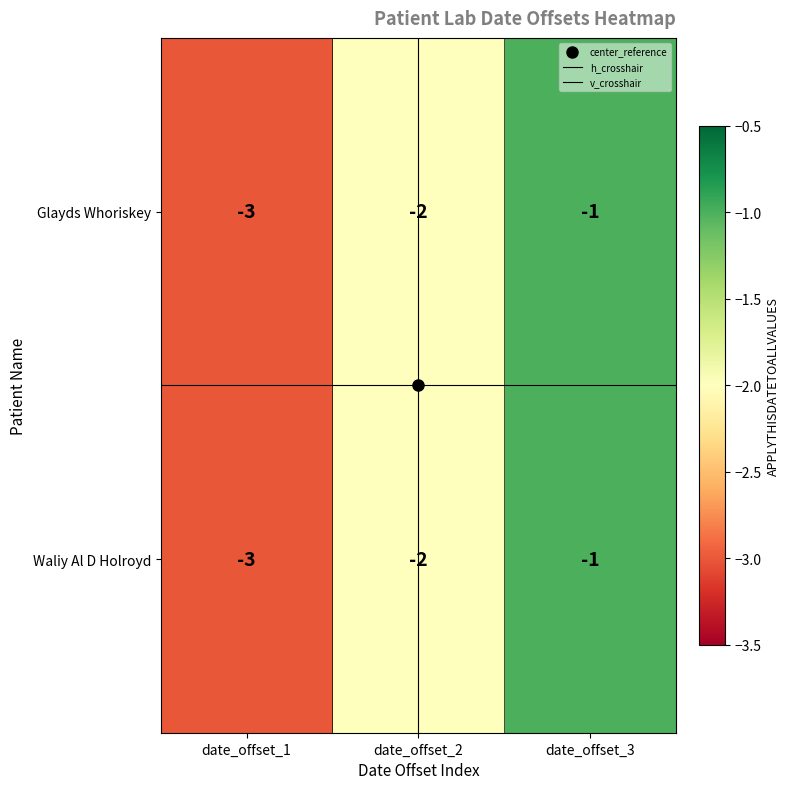

The Glayds Whoriskey series shows -1 at date_offset_2. True or false?

False